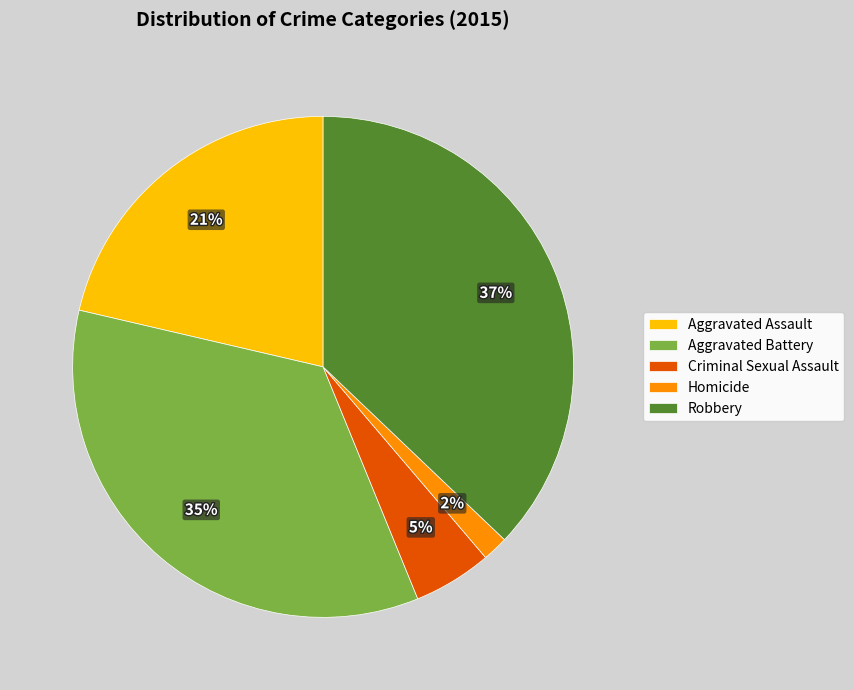

Rank the categories by value from highest to lowest.

Robbery, Aggravated Battery, Aggravated Assault, Criminal Sexual Assault, Homicide